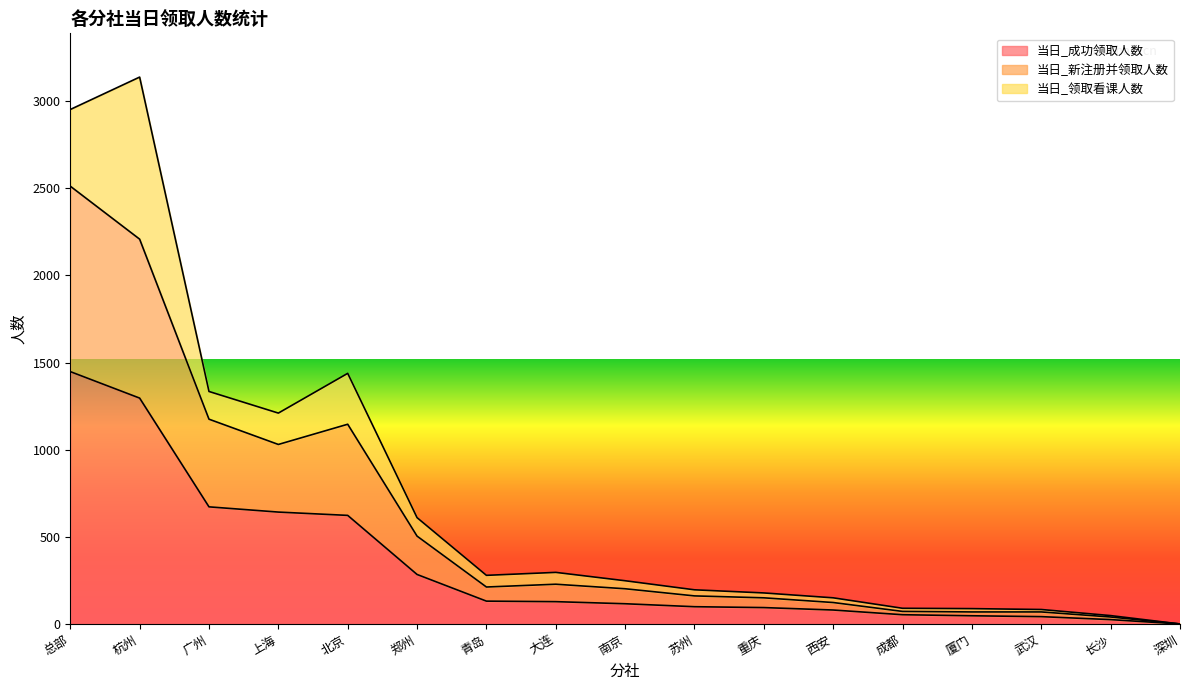

At which category does 当日_新注册并领取人数 reach its first local peak?

北京